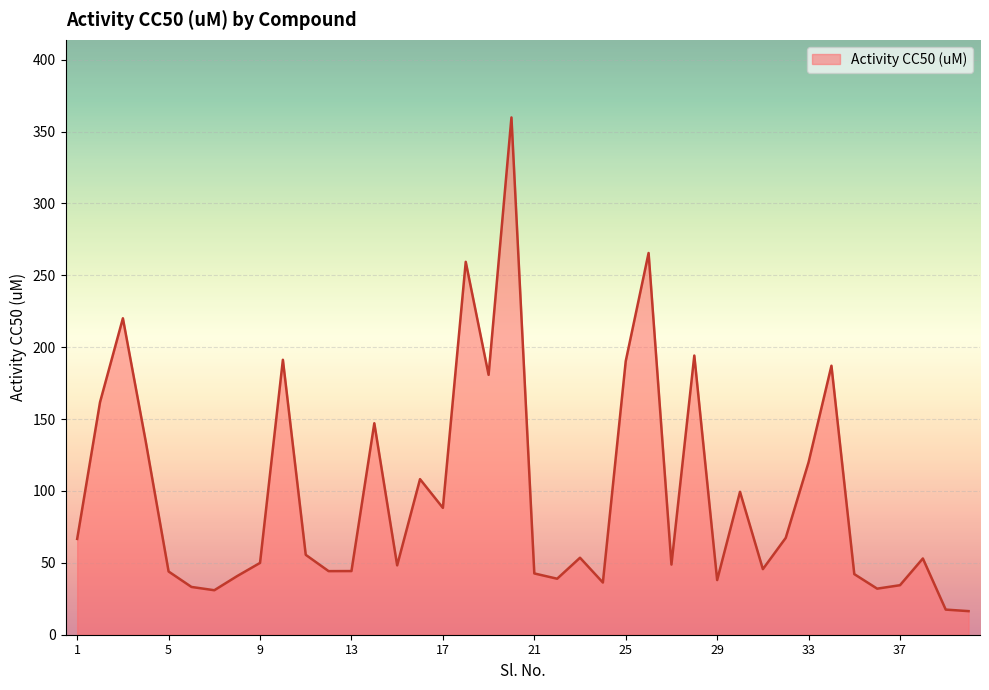

How many series are shown in this chart?

1